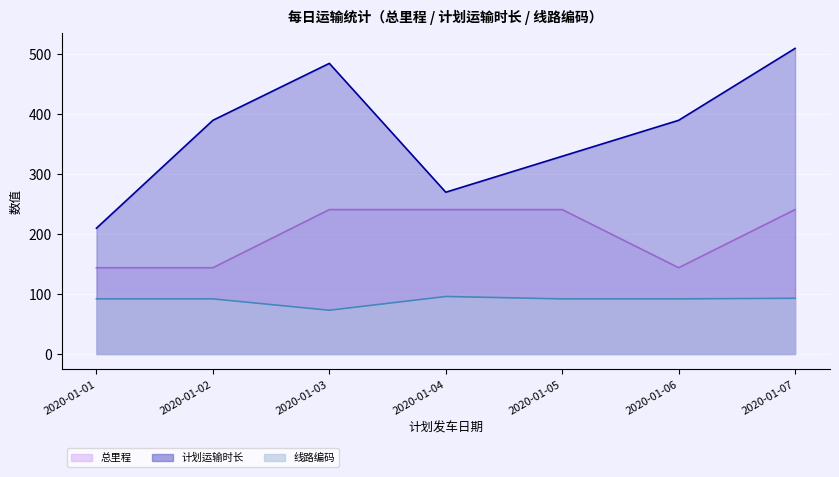

At how many categories does at least one series exceed 84?

7